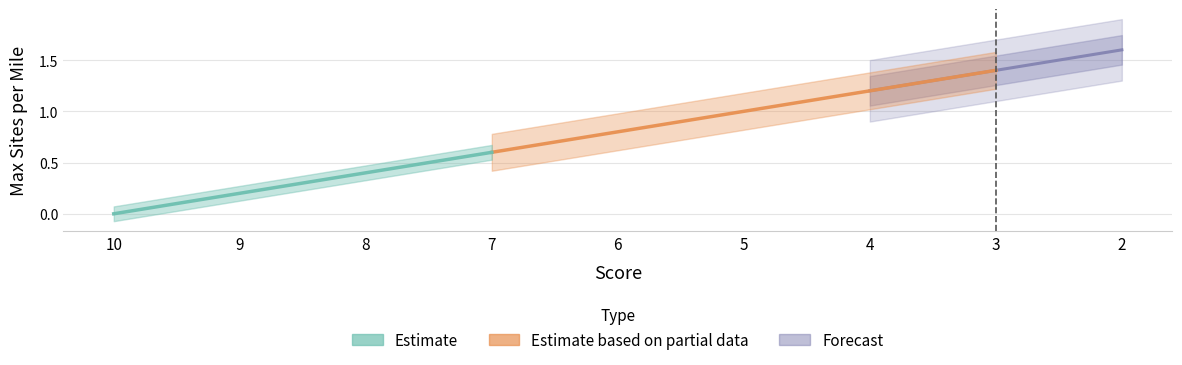

How many values are above zero?

8